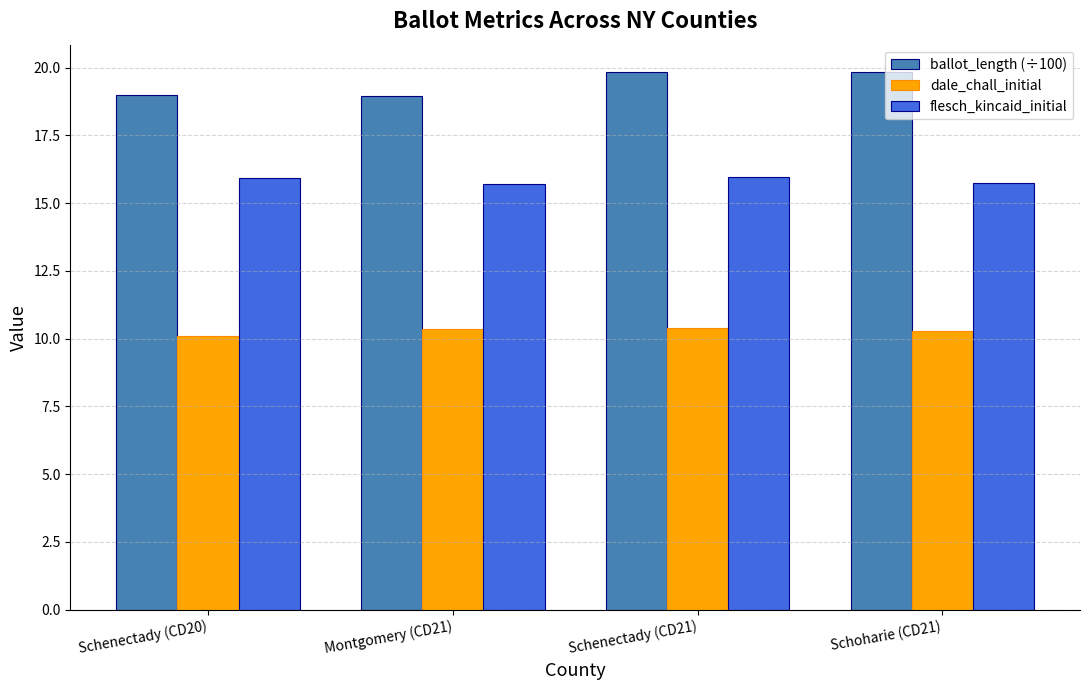

How many groups of bars are there?

4